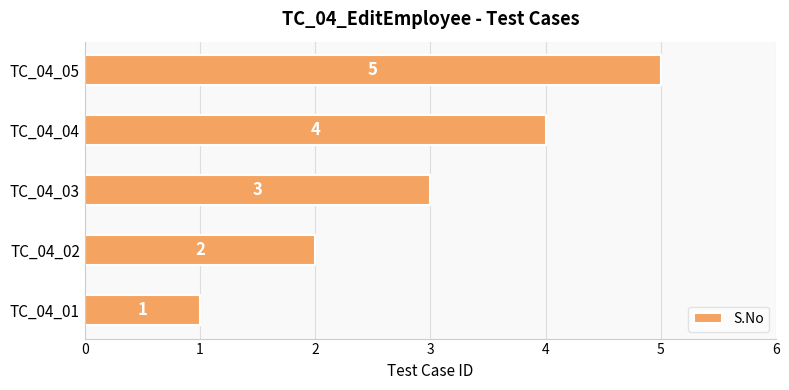

What is the sum of all values?

15